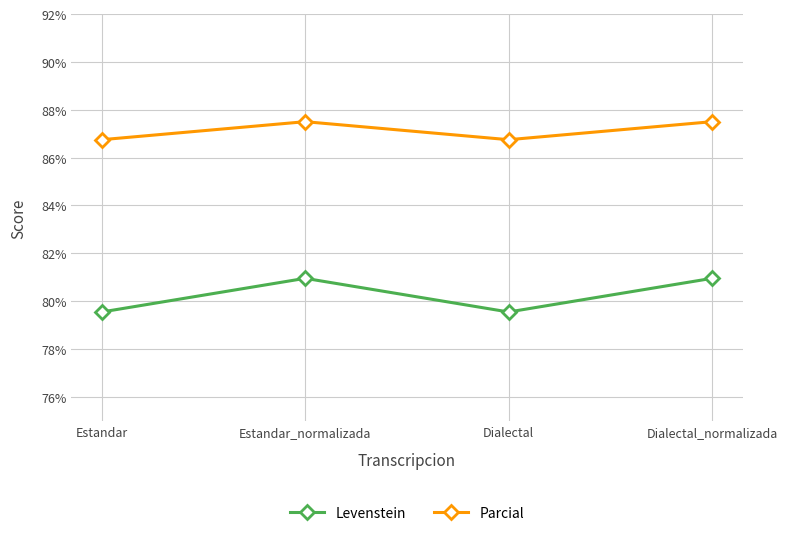

What is the value of the Parcial point at the 1st from the left?

86.7